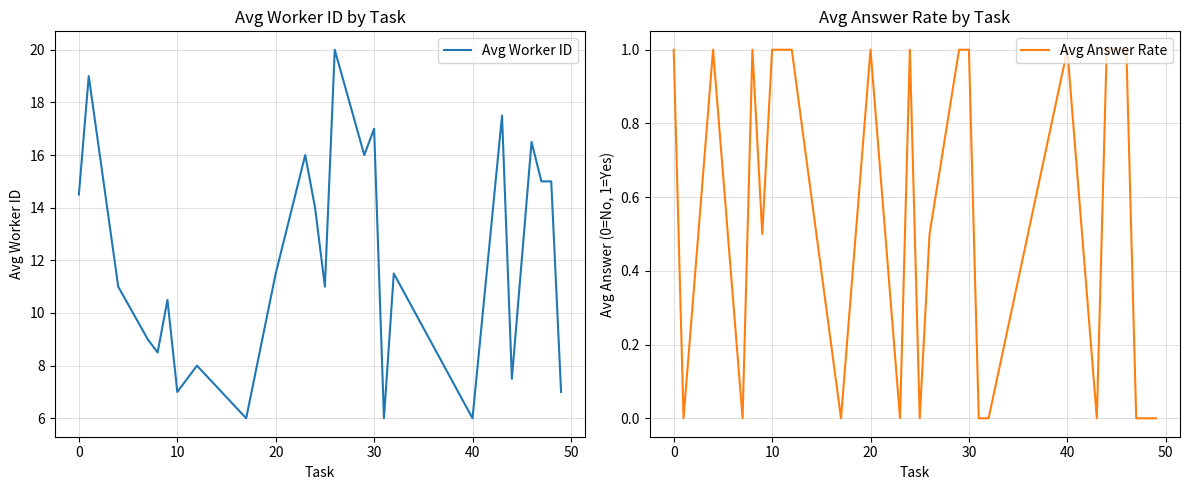

Count the number of categories in the chart.

25